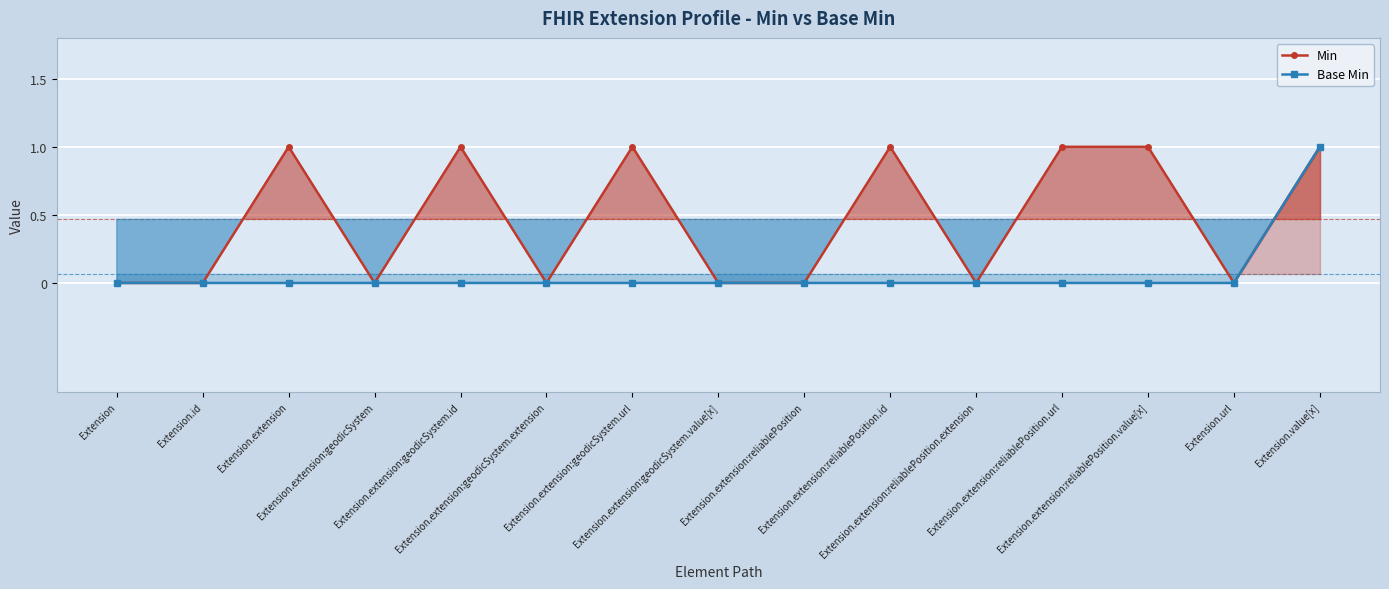

Reading left to right, list all the values displayed in this chart.

Min: Extension=0	Extension.id=0	Extension.extension=1	Extension.extension:geodicSystem=0	Extension.extension:geodicSystem.id=1	Extension.extension:geodicSystem.extension=0	Extension.extension:geodicSystem.url=1	Extension.extension:geodicSystem.value[x]=0	Extension.extension:reliablePosition=0	Extension.extension:reliablePosition.id=1	Extension.extension:reliablePosition.extension=0	Extension.extension:reliablePosition.url=1	Extension.extension:reliablePosition.value[x]=1	Extension.url=0	Extension.value[x]=1
Base Min: Extension=0	Extension.id=0	Extension.extension=0	Extension.extension:geodicSystem=0	Extension.extension:geodicSystem.id=0	Extension.extension:geodicSystem.extension=0	Extension.extension:geodicSystem.url=0	Extension.extension:geodicSystem.value[x]=0	Extension.extension:reliablePosition=0	Extension.extension:reliablePosition.id=0	Extension.extension:reliablePosition.extension=0	Extension.extension:reliablePosition.url=0	Extension.extension:reliablePosition.value[x]=0	Extension.url=0	Extension.value[x]=1